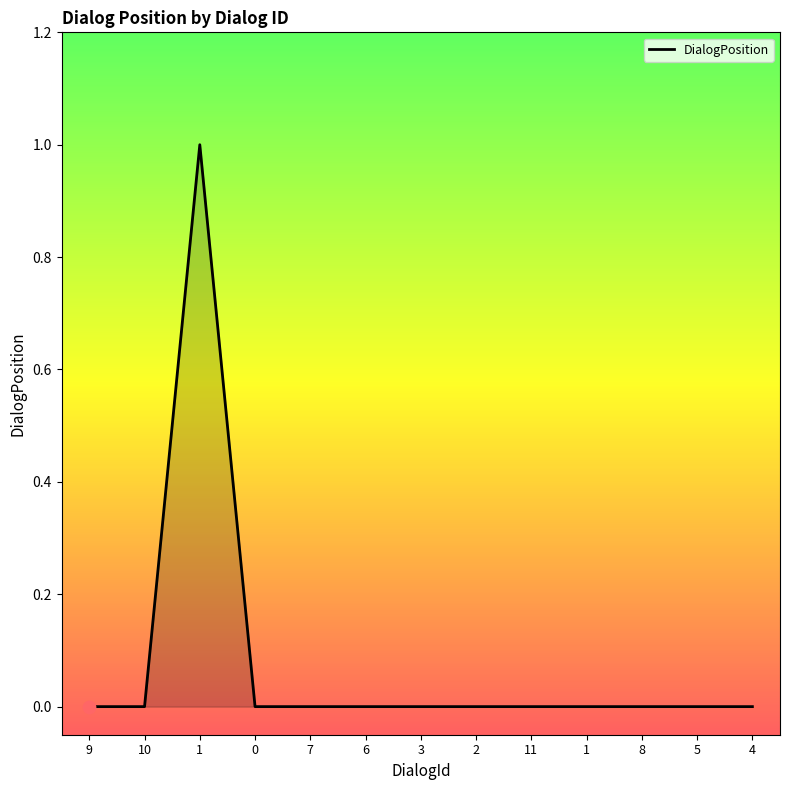

What is the change in value from 1 to 11?

-1